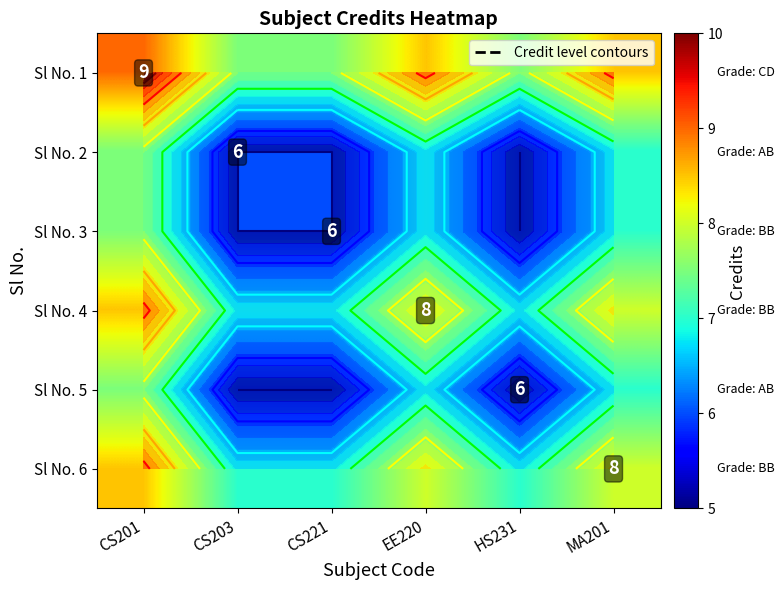

At how many categories does at least one series exceed 6?

6